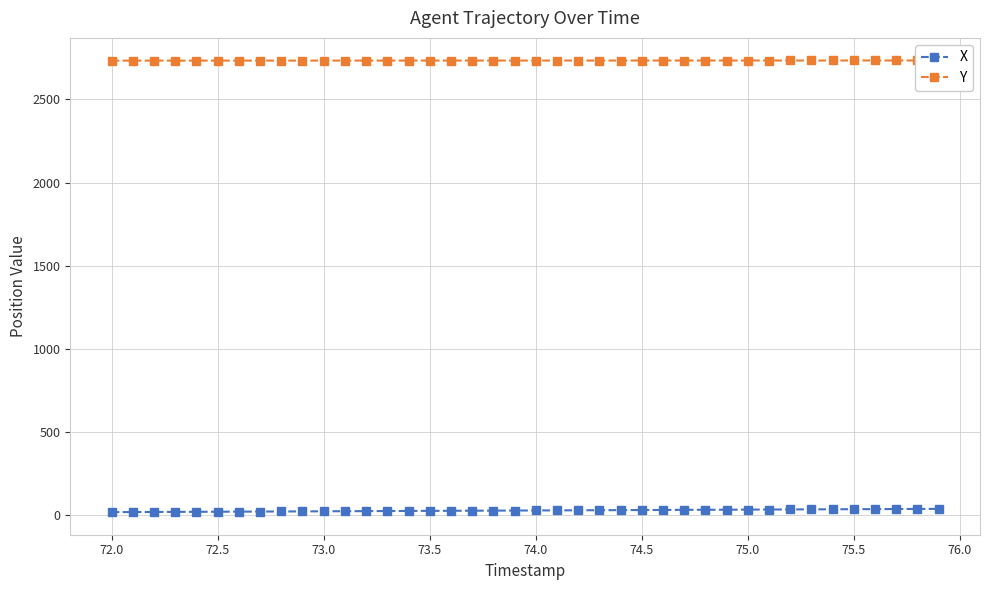

True or false: Y has a value of 3854.1 at 74.5.

False